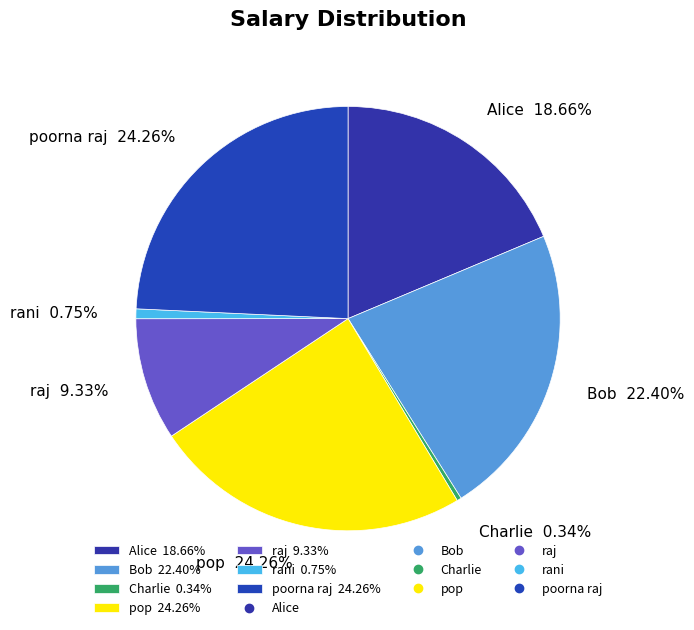

What percentage is the Alice slice, to the nearest percent?

19%